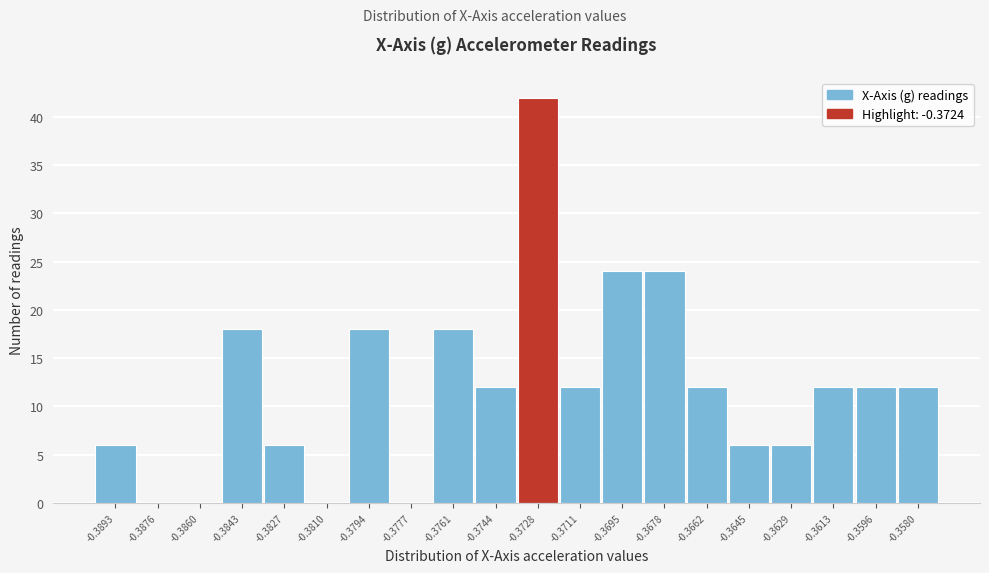

Reading right to left, extract all data points from this chart.

-0.3580=12	-0.3596=12	-0.3613=12	-0.3629=6	-0.3645=6	-0.3662=12	-0.3678=24	-0.3695=24	-0.3711=12	-0.3728=42	-0.3744=12	-0.3761=18	-0.3777=0	-0.3794=18	-0.3810=0	-0.3827=6	-0.3843=18	-0.3860=0	-0.3876=0	-0.3893=6